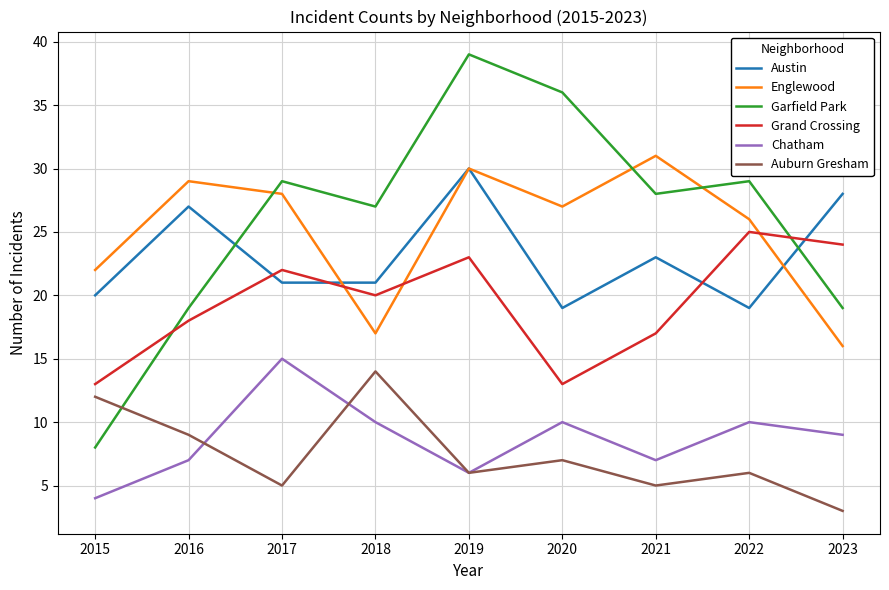

Between which two adjacent categories do Englewood and Garfield Park first intersect?

2016 and 2017